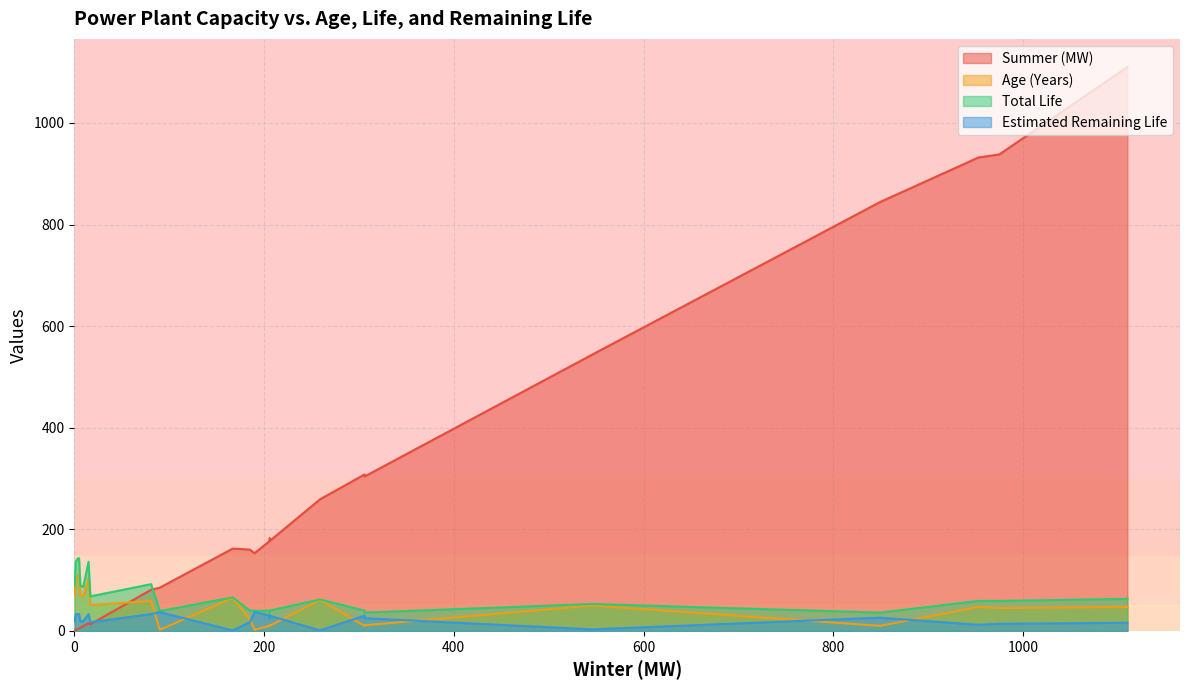

Between which two adjacent categories do Estimated Remaining Life and Age (Years) first intersect?

3 and 4